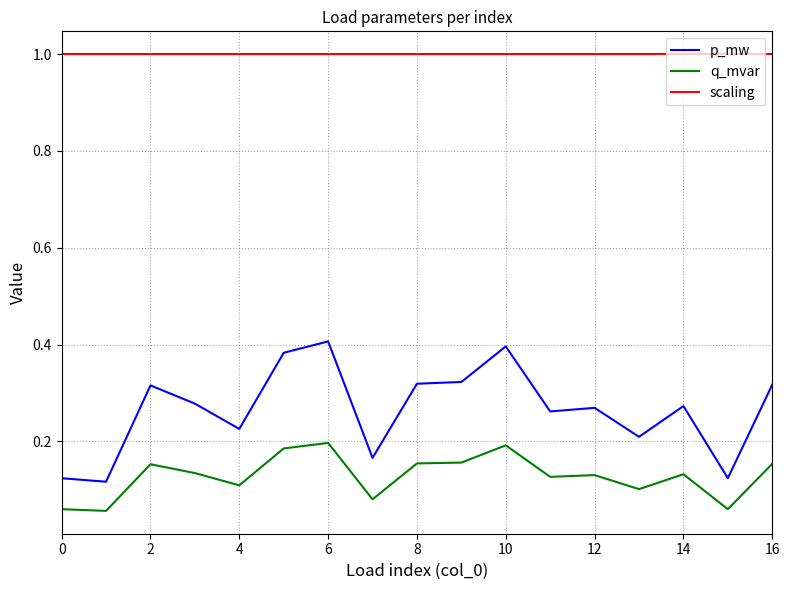

What is the highest value of the scaling series?

1.0